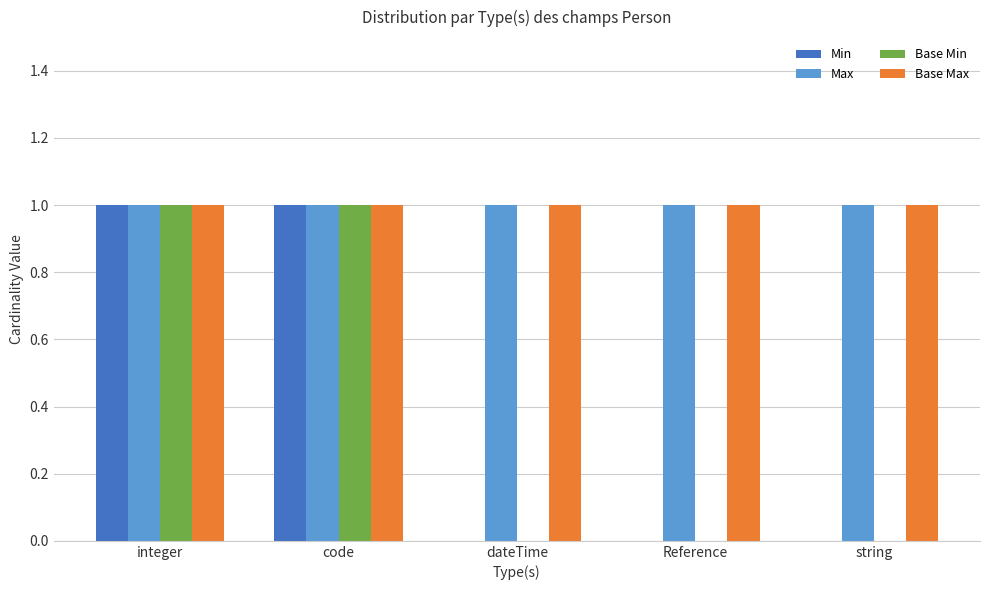

What is the average value of the Base Max series?

1